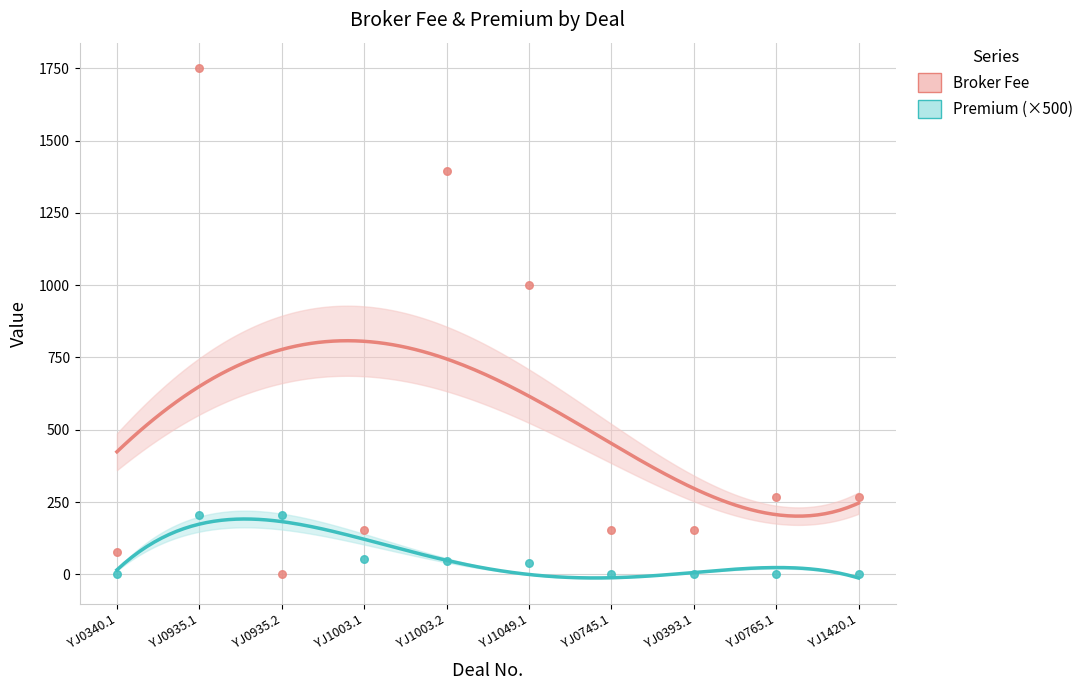

What are all the series names shown in the legend?

Broker Fee, Premium